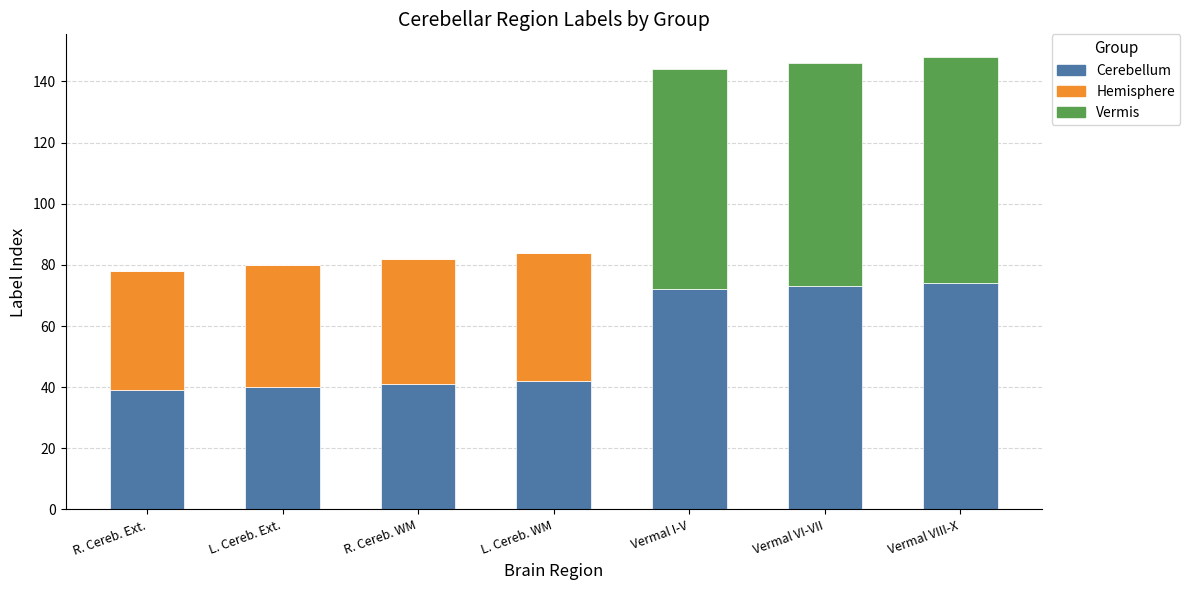

What is the total value across all series at Vermal VI-VII?

146